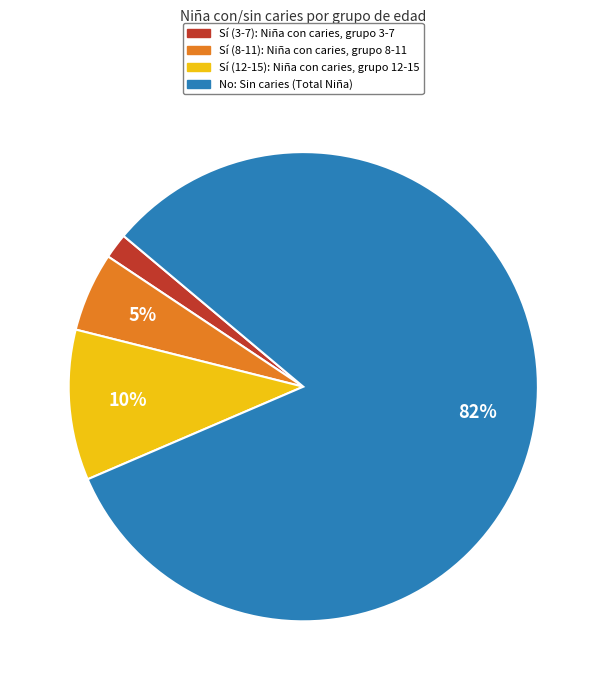

To the nearest percent, what is the average slice percentage?

25%